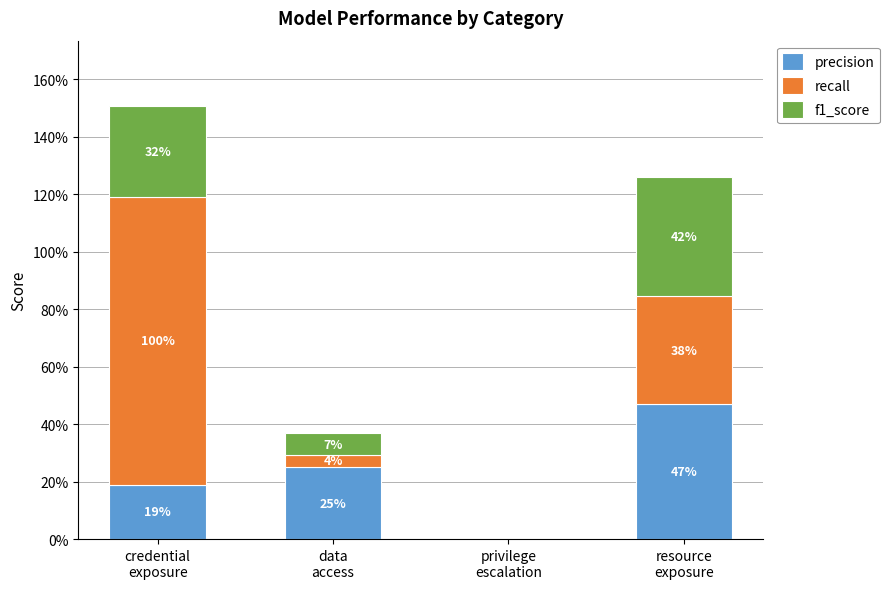

What are all the series names shown in the legend?

precision, recall, f1_score